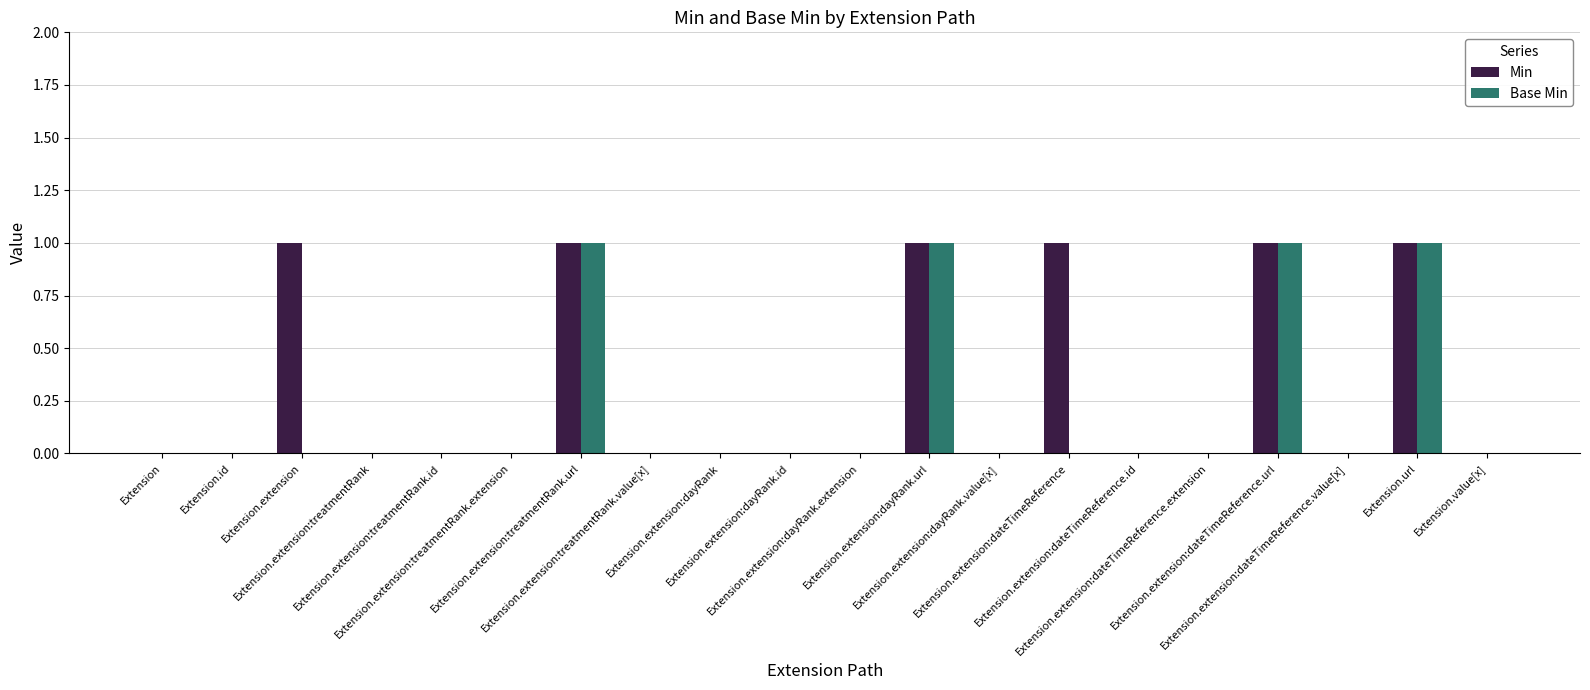

Which series has the largest total across all categories?

Min